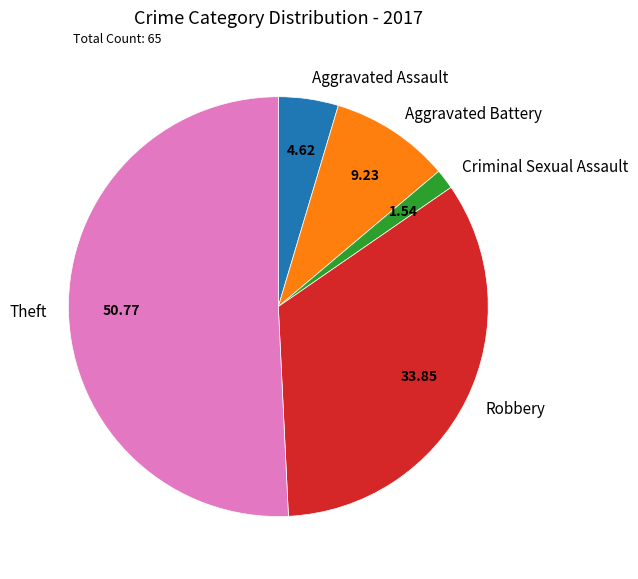

How many slices are in this pie chart?

5